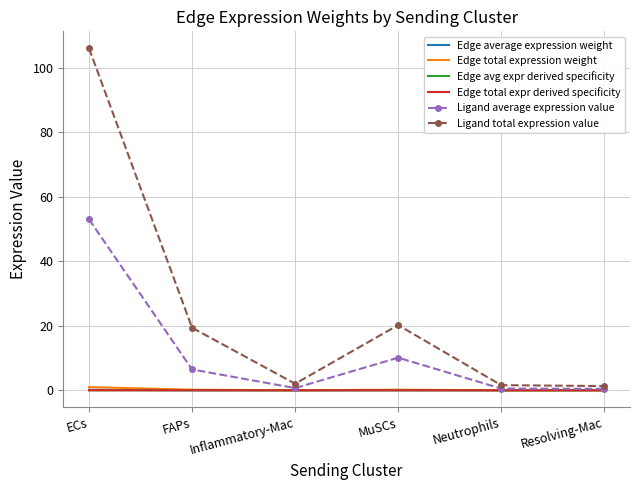

Which series has the largest total across all categories?

Ligand total expression value